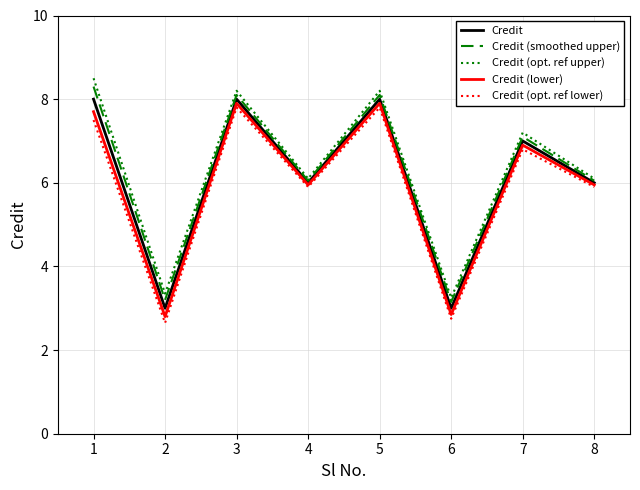

What is the spread (max minus min) of values at 7?

0.4